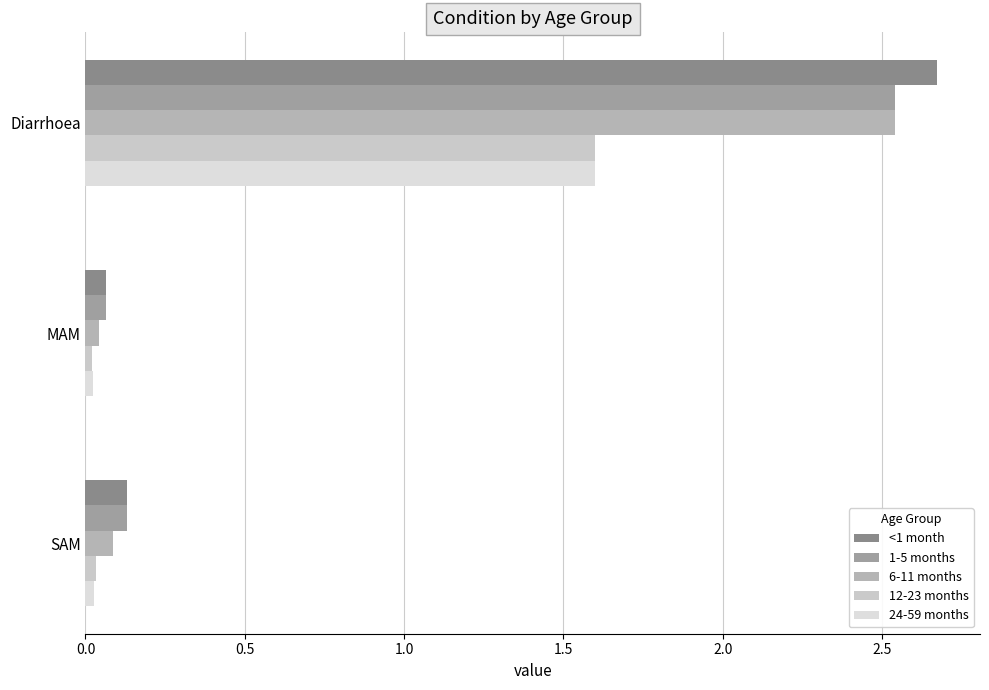

Count the number of data series in this chart.

5